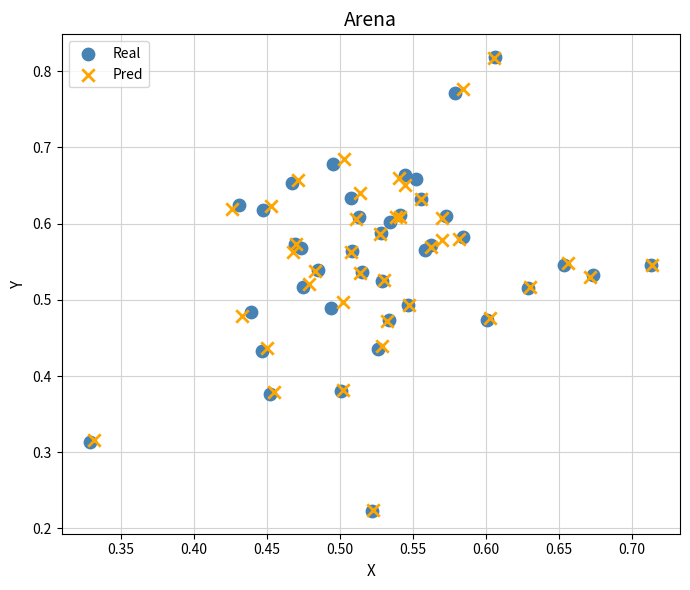

What are all the series names shown in the legend?

Real, Pred